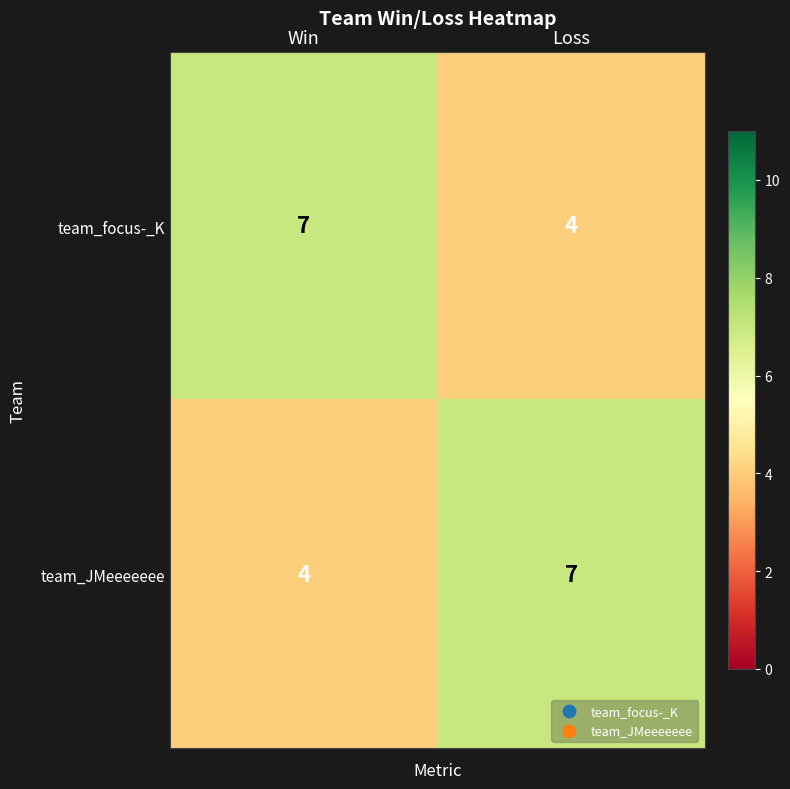

At Win, list the series in order from largest to smallest.

team_focus-_K, team_JMeeeeeee